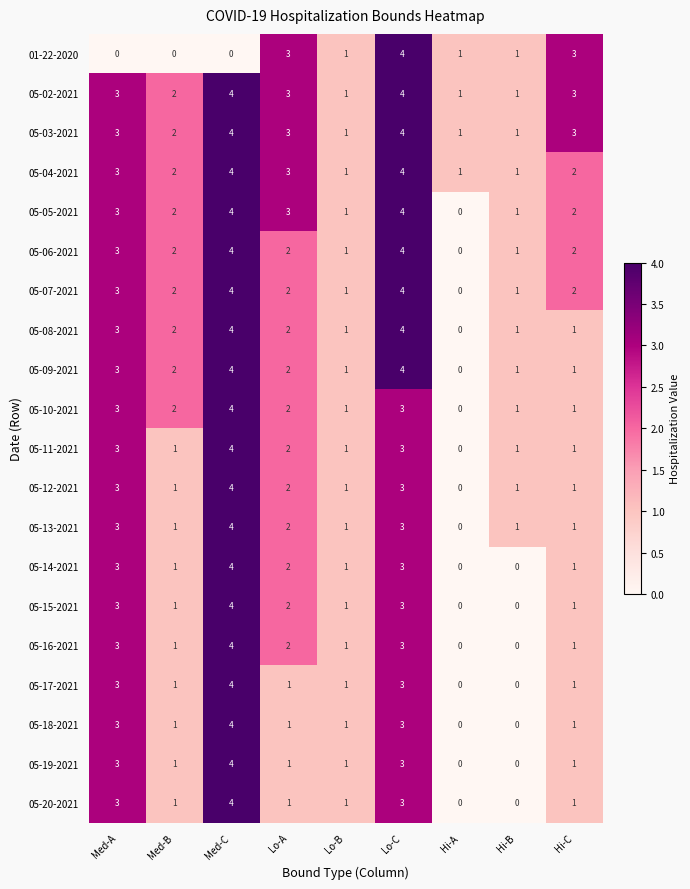

Is it true that 01-22-2020 equals 1 at Lo-B?

True